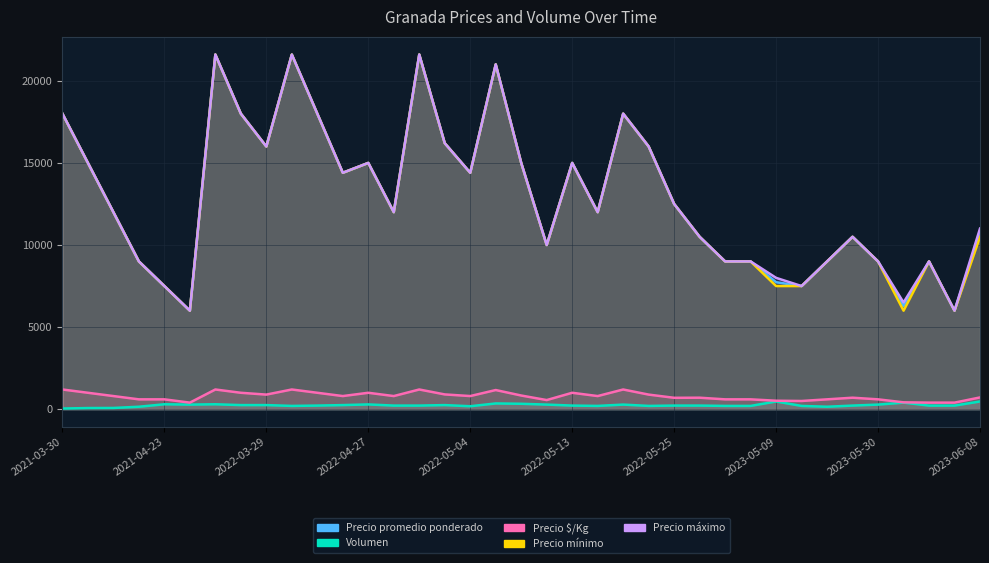

Which series has the widest spread of values?

Precio promedio ponderado